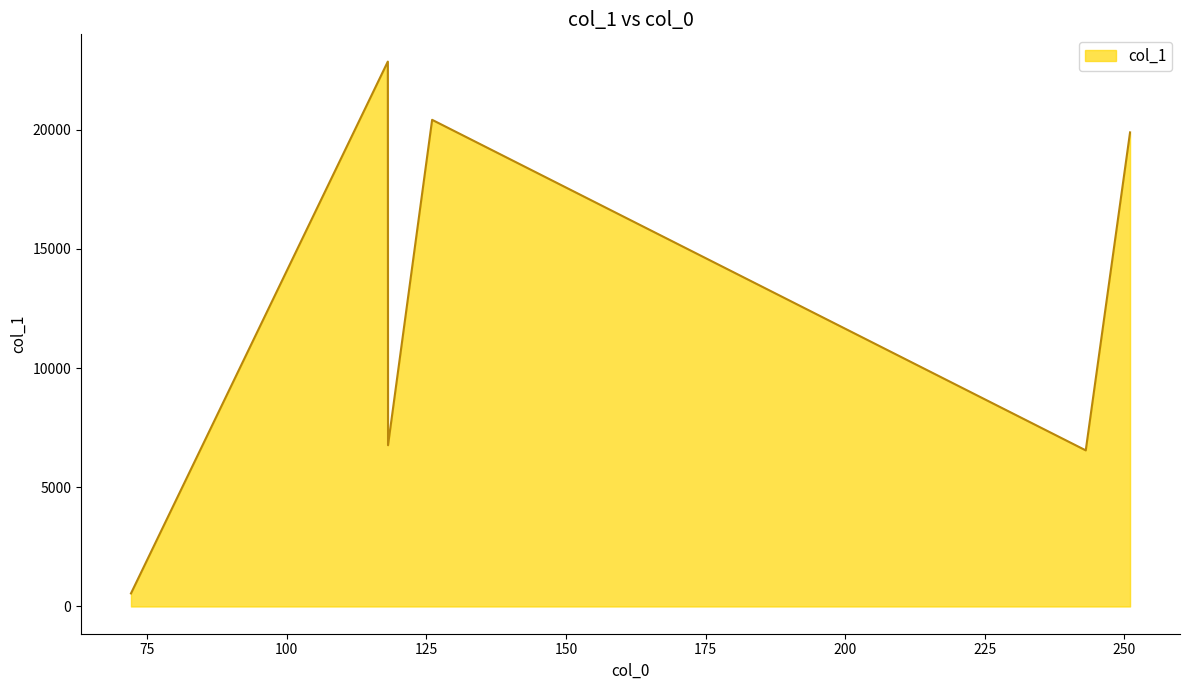

What is the sum of all values?

77006.6